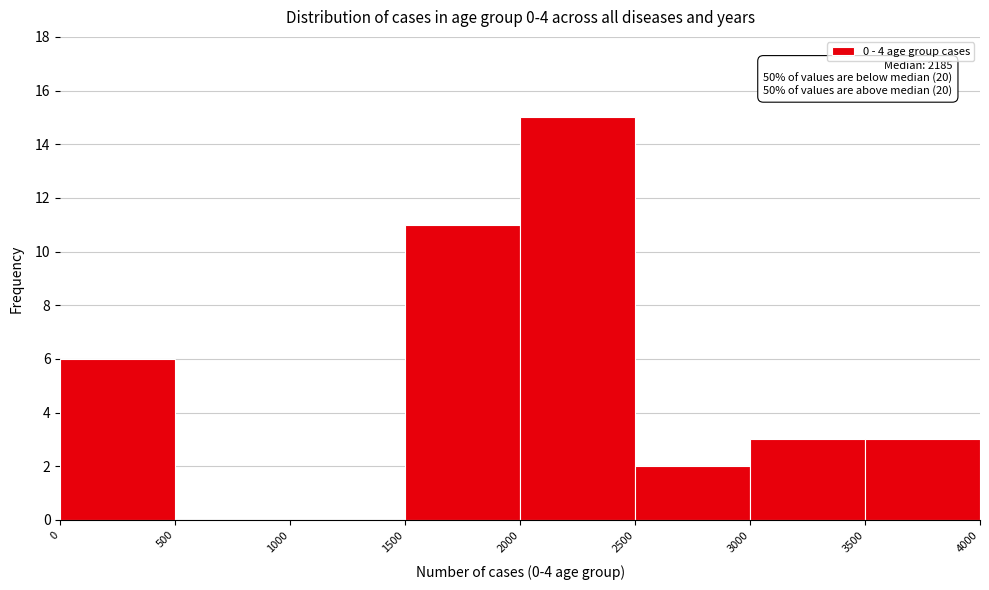

Which range on the x-axis has the tallest bar?

2000 to 2500